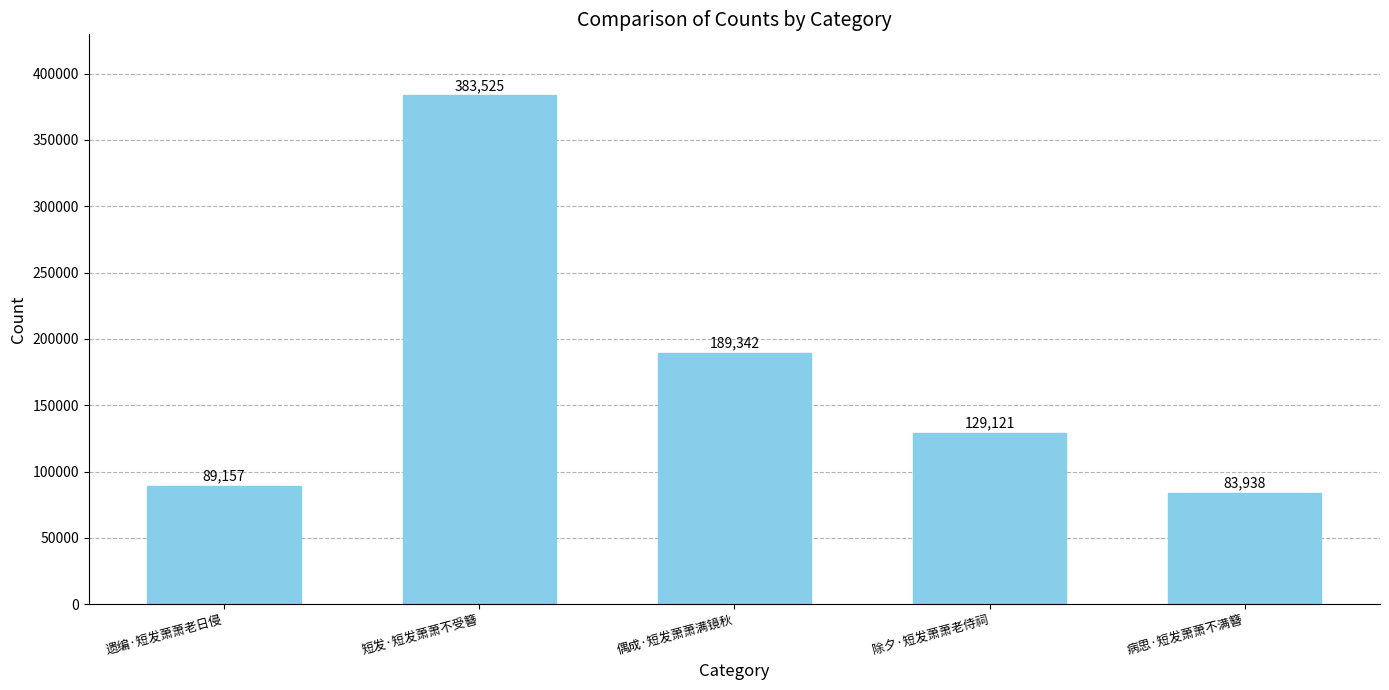

Approximately how many times larger is the value at 遗编·短发萧萧老日侵 compared to 短发·短发萧萧不受簪?

0.2